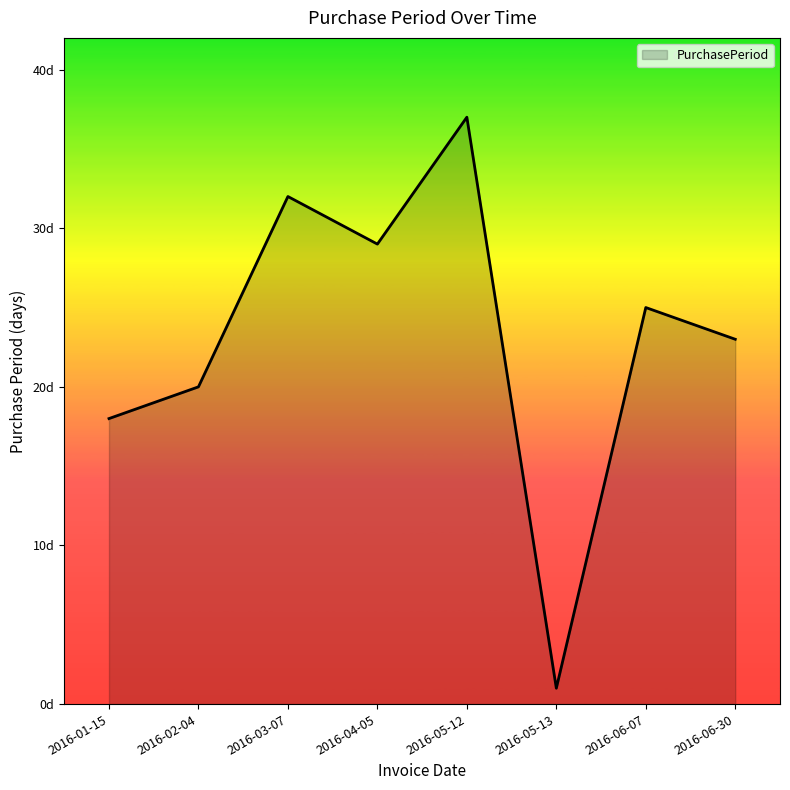

Where does the data first go above 25?

2016-03-07